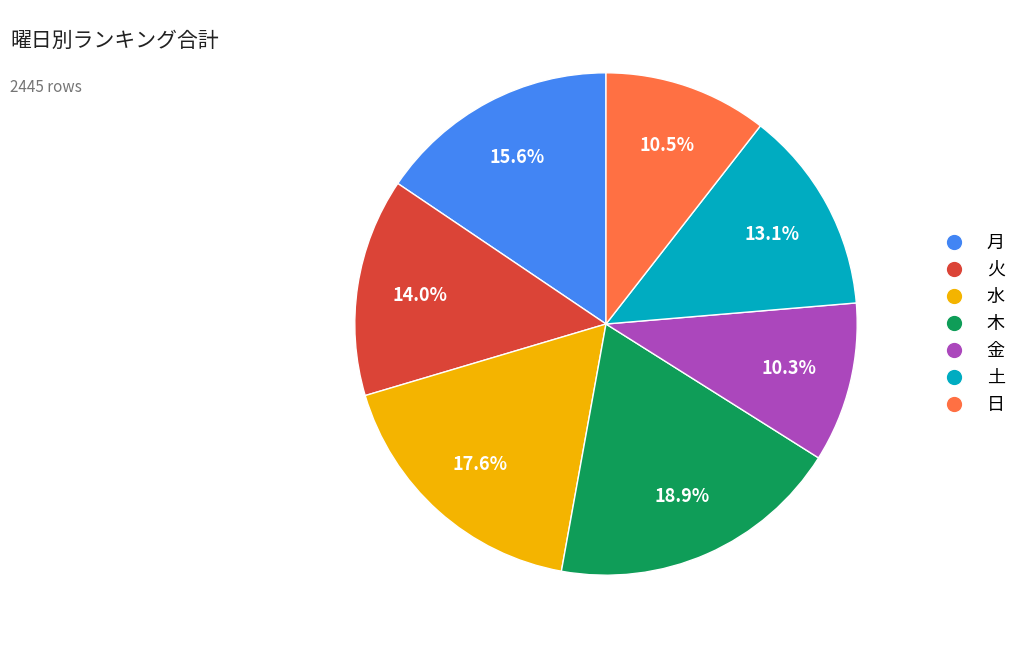

Which has a higher value, 水 or 金?

水